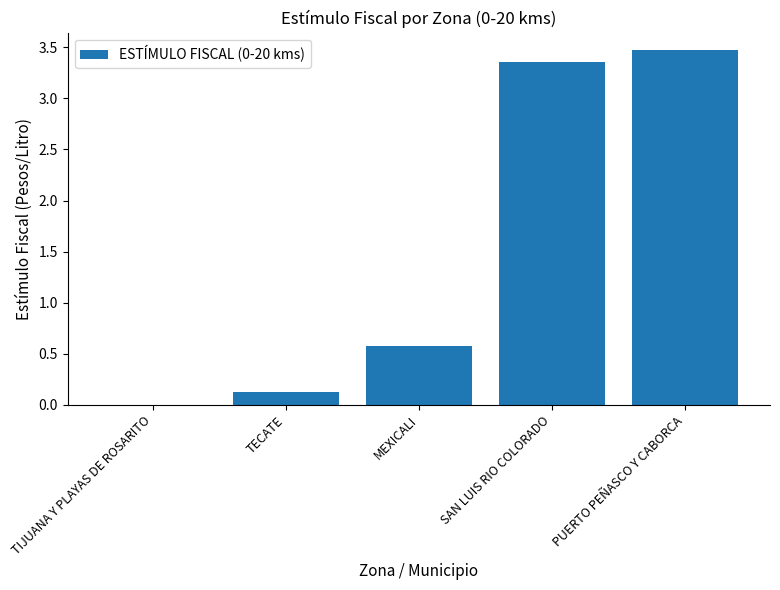

Where is the data nearest to the value 1?

MEXICALI